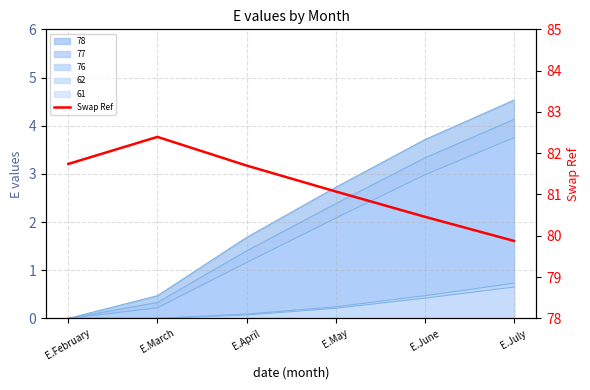

Is it true that the value at E.April is 81.7?

True